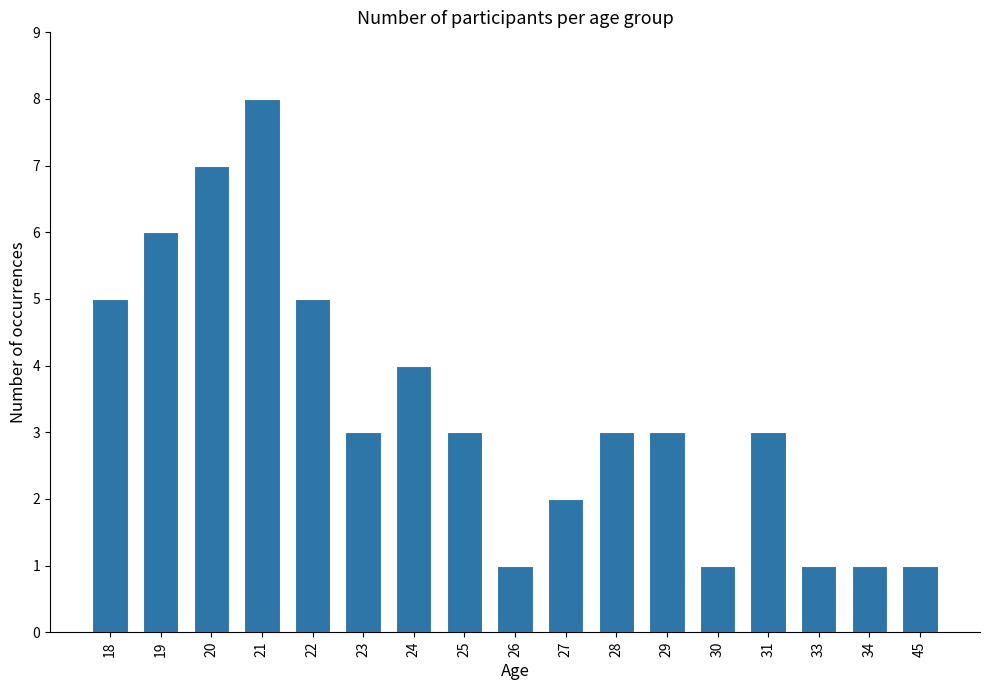

What is the sum of the values at 31 and 25?

6